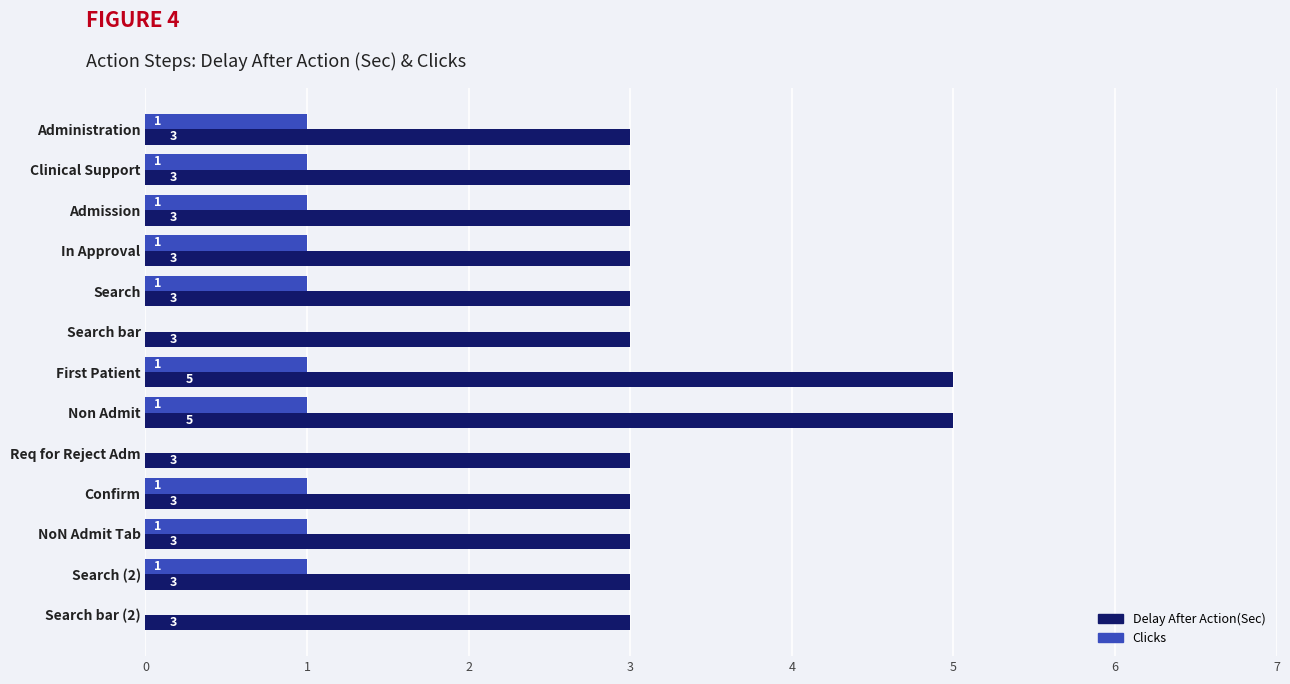

Read the Delay After Action(Sec) value at Clinical Support.

3